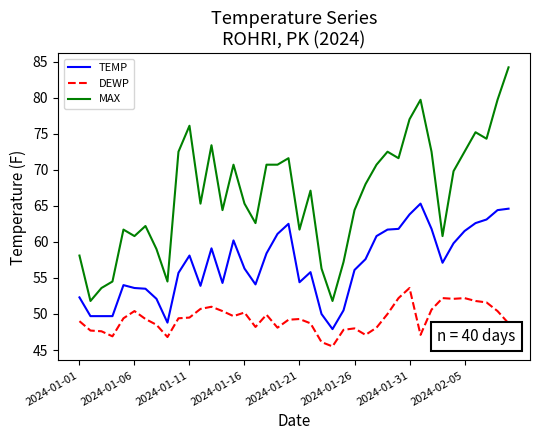

Which series has the largest range (max minus min)?

MAX